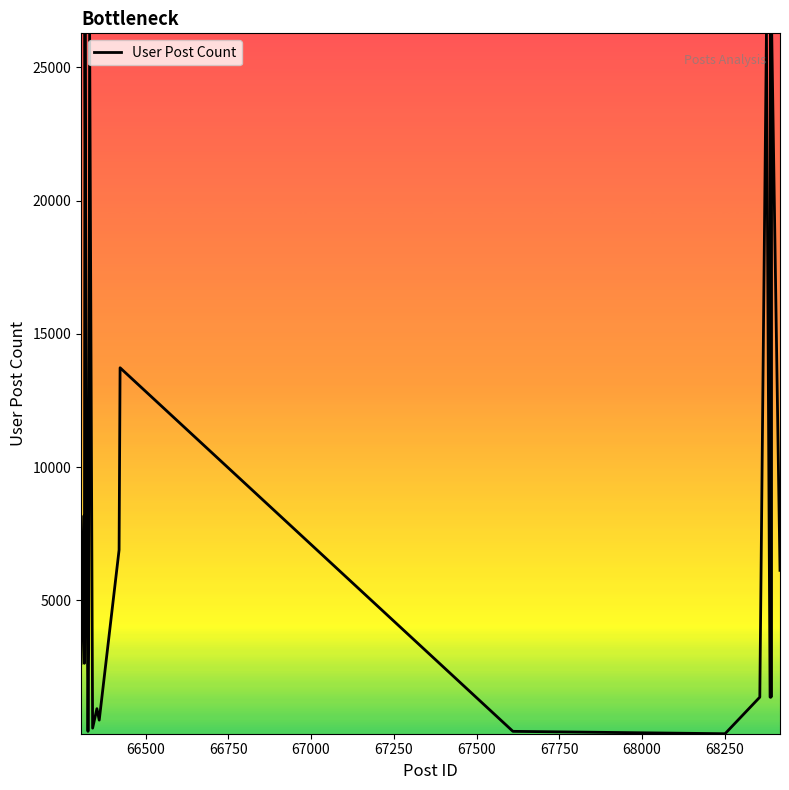

What is the average value?

8585